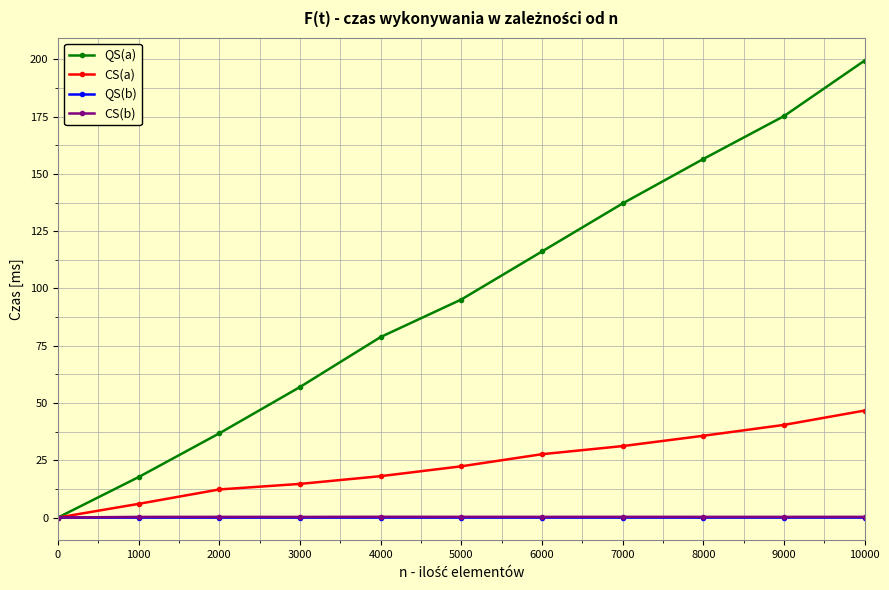

The QS(b) series shows 0.0 at 10000. True or false?

True